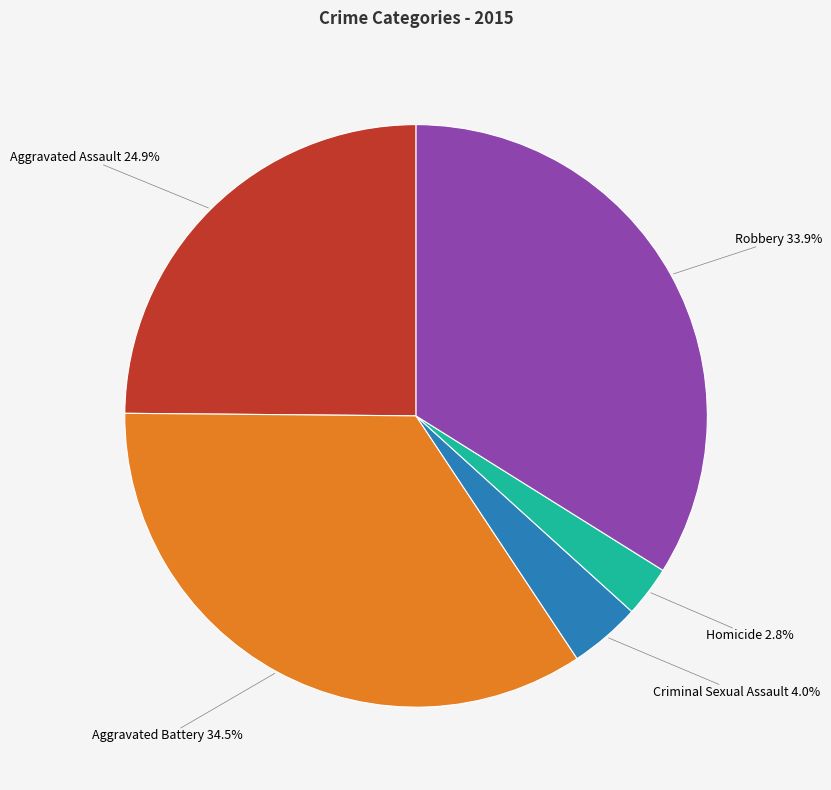

Is there any slice that represents more than half of the pie?

No